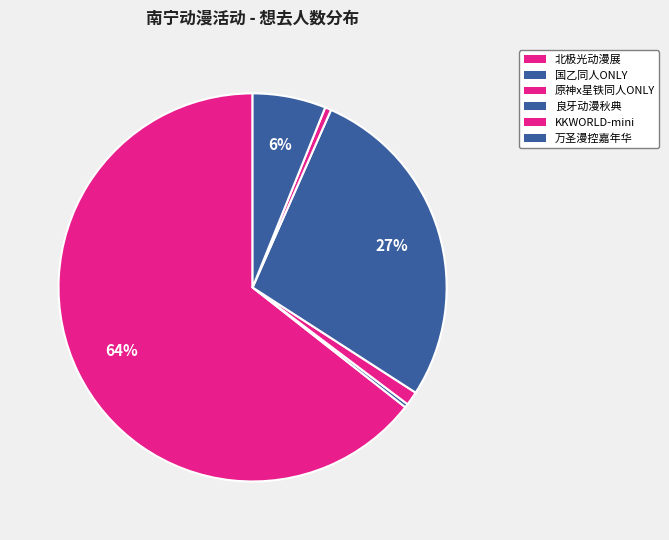

Is there any slice that represents more than half of the pie?

Yes